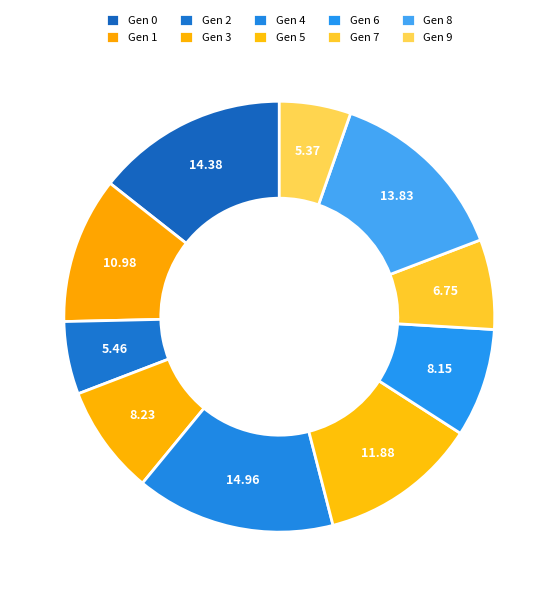

Count the number of slices in the pie.

10